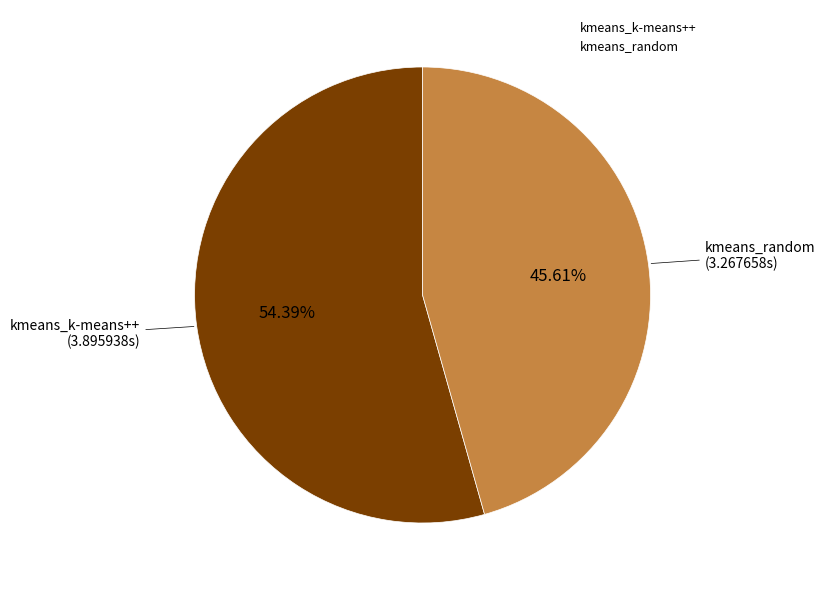

Between kmeans_random and kmeans_k-means++, which is larger?

kmeans_k-means++